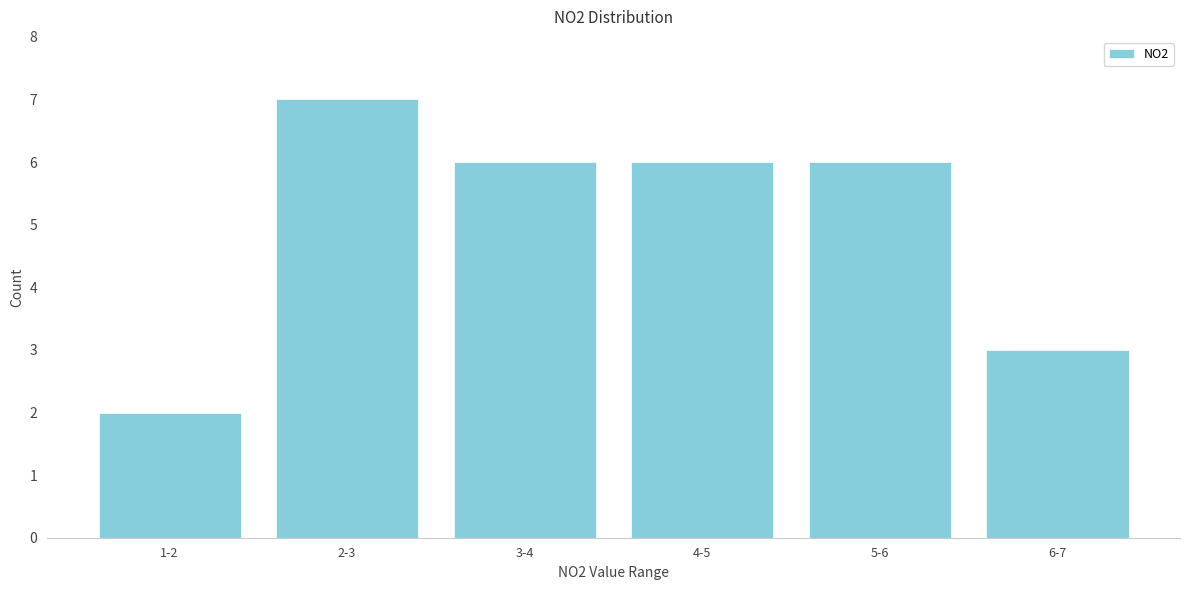

Reading left to right, extract all data points from this chart.

2	7	6	6	6	3